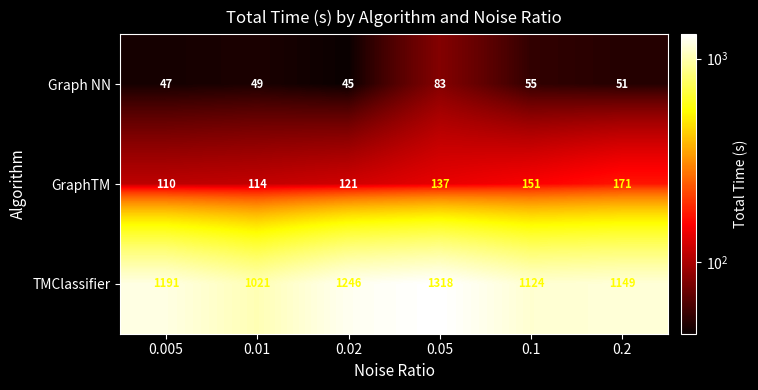

Reading left to right, transcribe all the data shown in this chart.

Graph NN: 47	49	45	83	55	51
GraphTM: 110	114	121	137	151	171
TMClassifier: 1191	1021	1246	1318	1124	1149